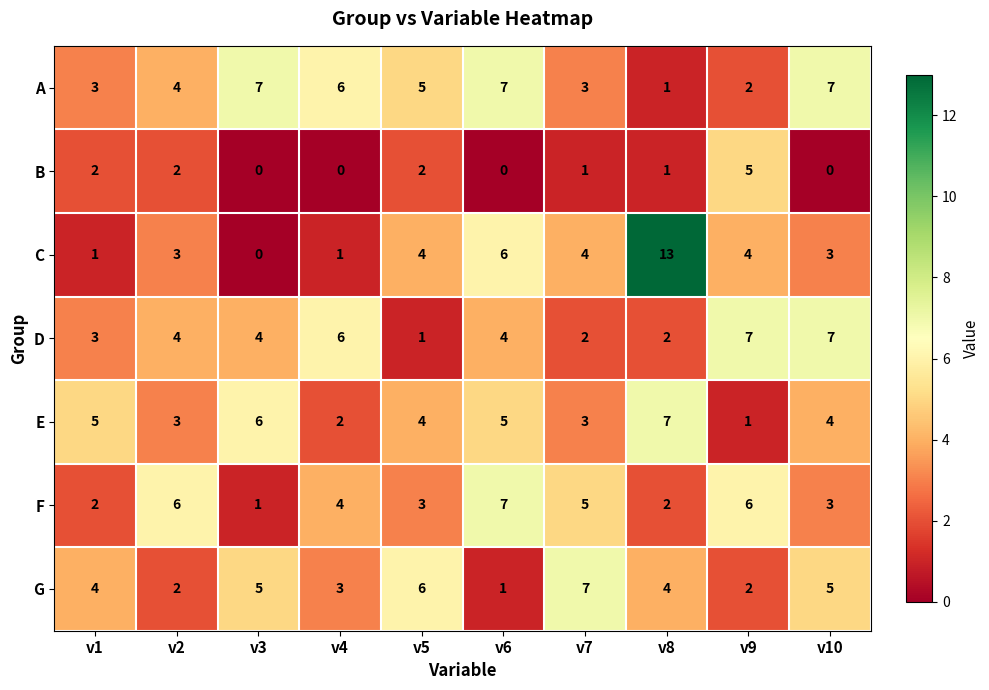

Which series has the largest range (max minus min)?

C